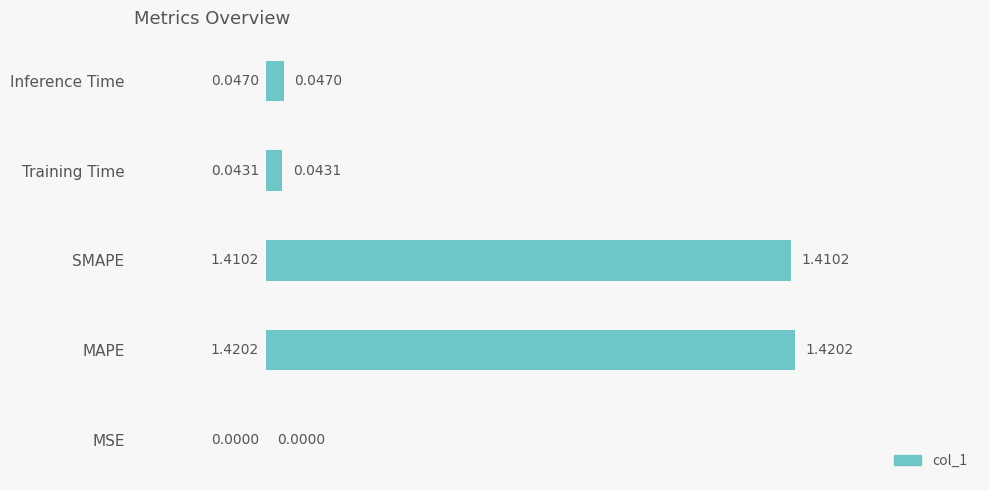

What is the sum of all values?

2.9